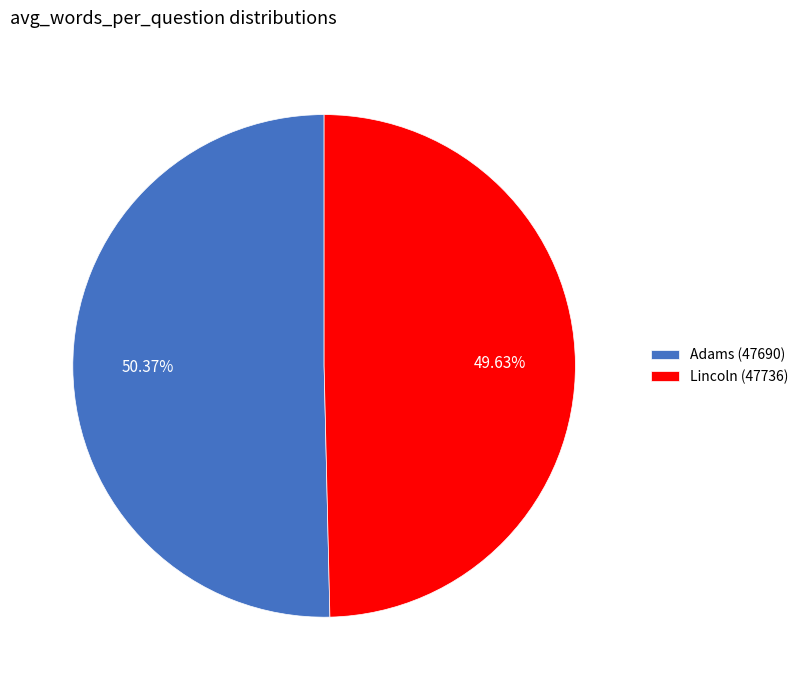

What is the largest slice in the pie chart?

Adams (47690)